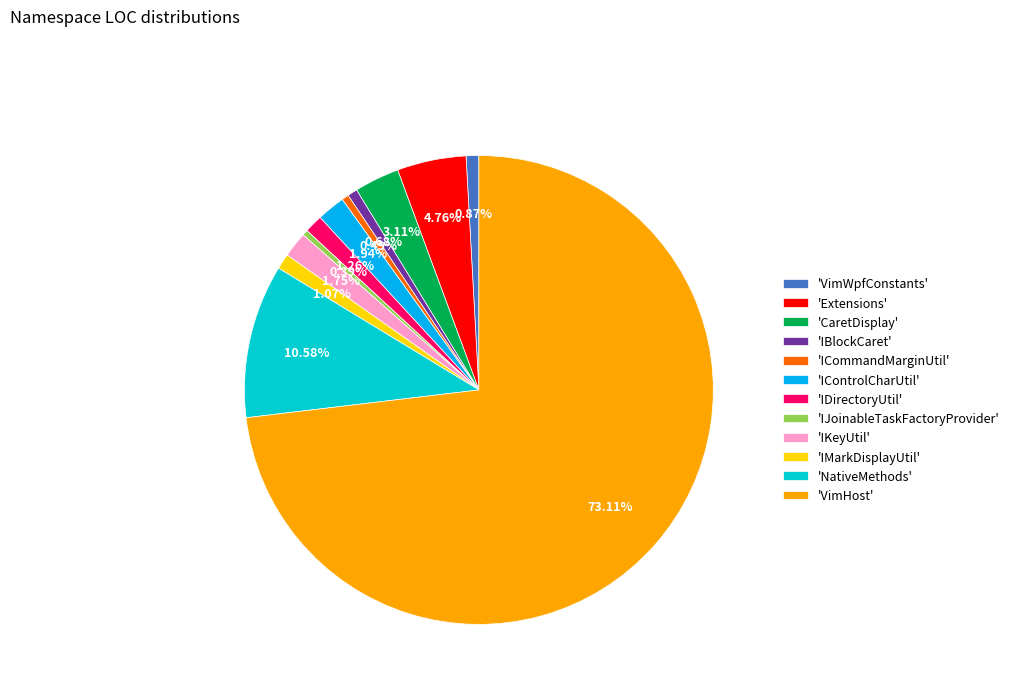

To the nearest percent, what is the difference between the largest and smallest slice percentages?

73%